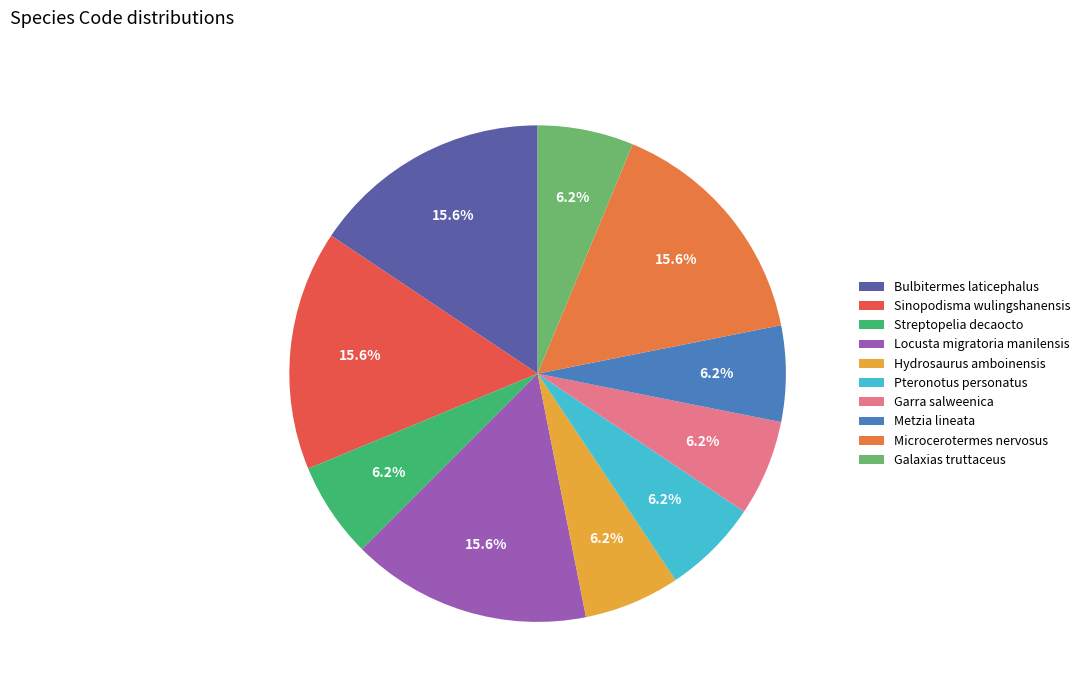

Do Pteronotus personatus and Bulbitermes laticephalus together represent more than half of the pie?

No